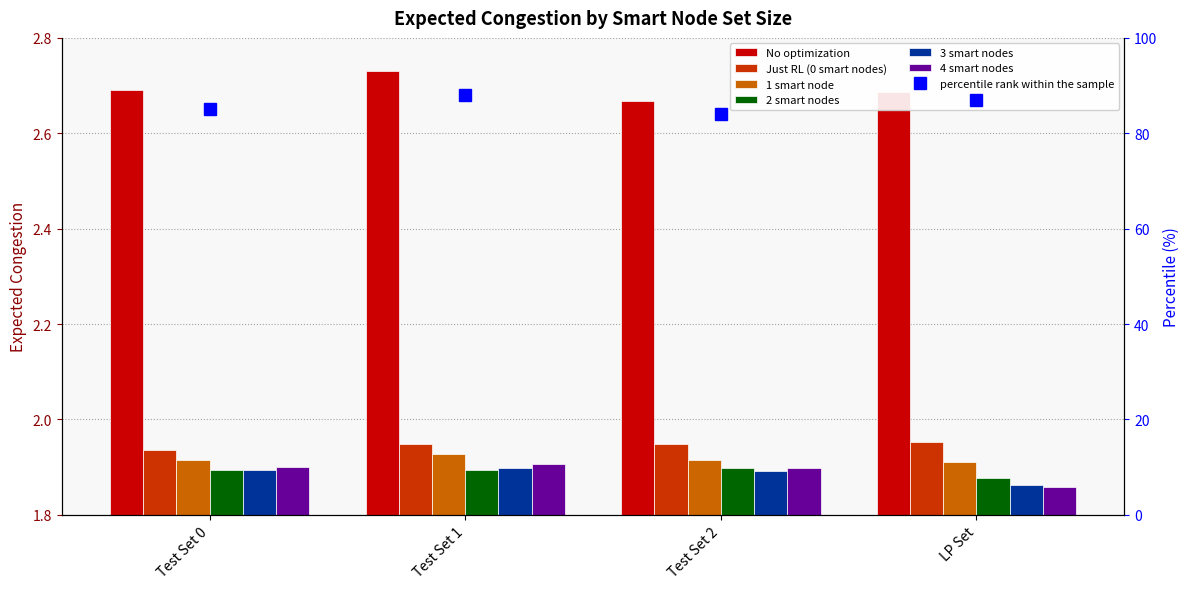

Is it true that 3 smart nodes equals 1.9 at Test Set 1?

True